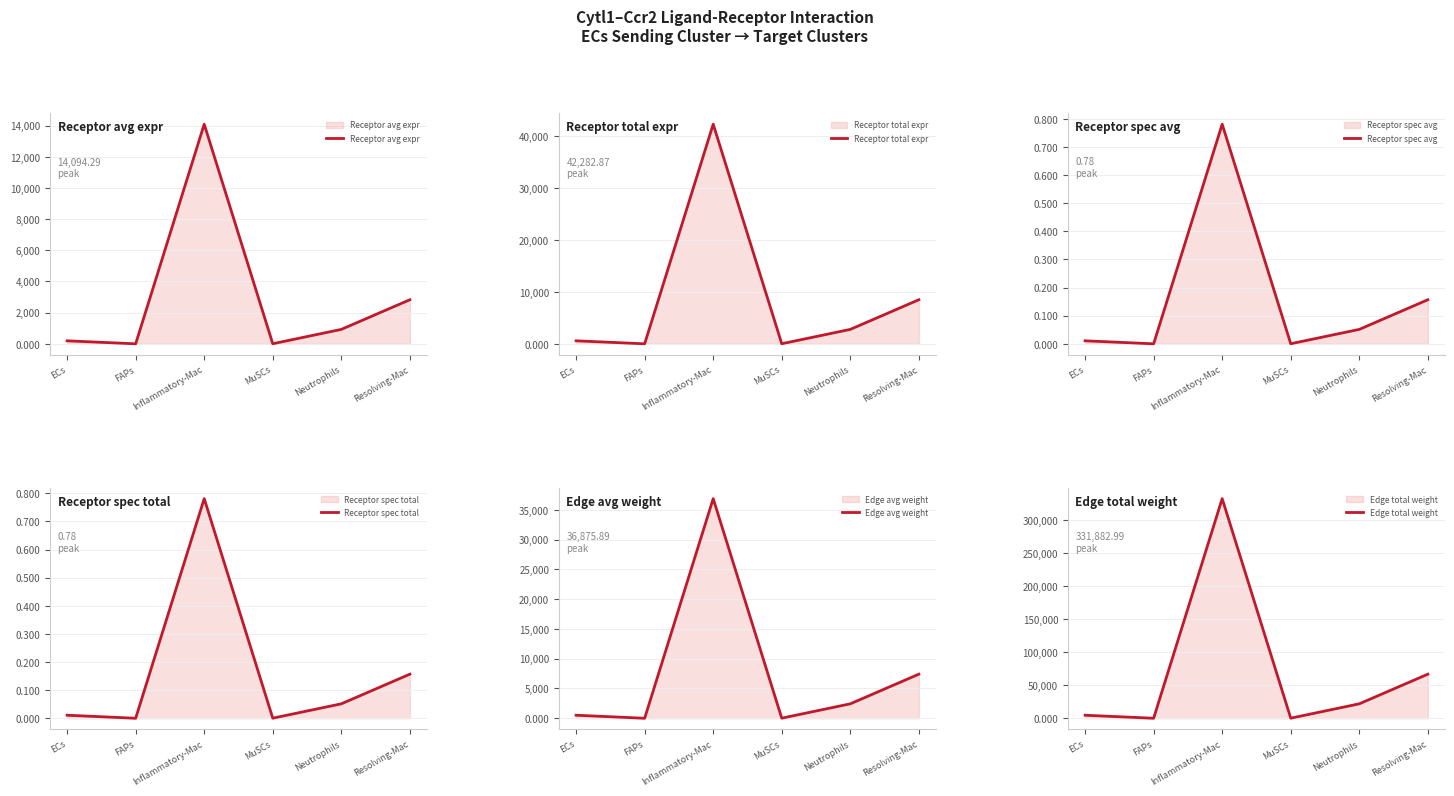

How many interior local valleys does the Receptor total expr series have?

2